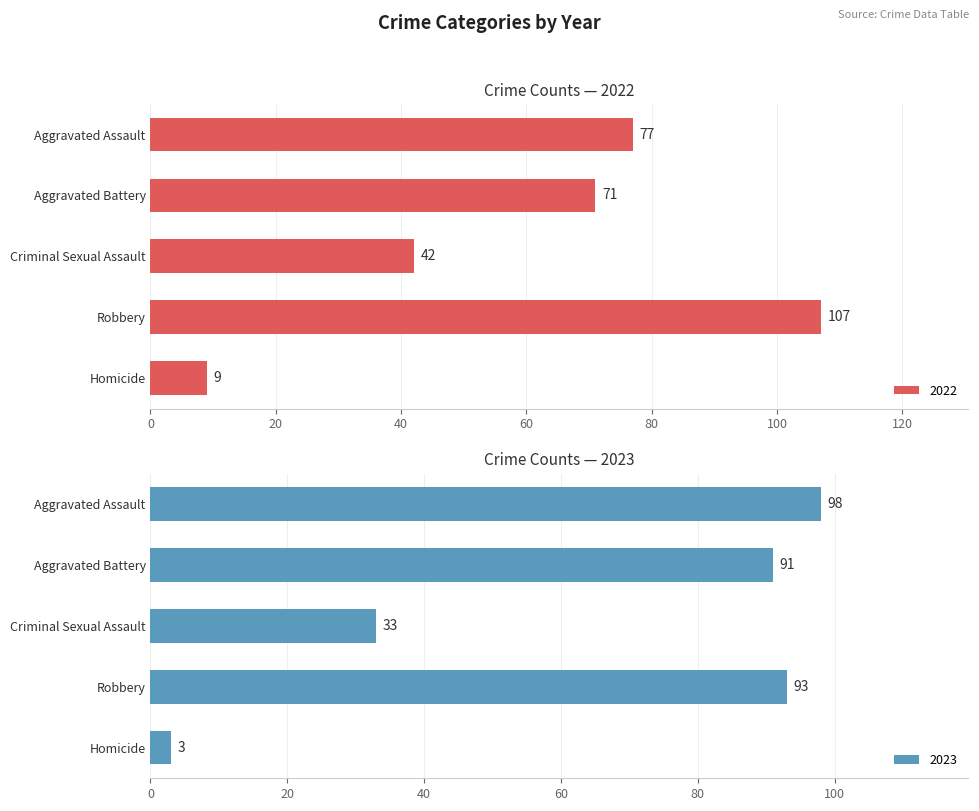

What is the difference between the 2022 values at Criminal Sexual Assault and Aggravated Battery?

29